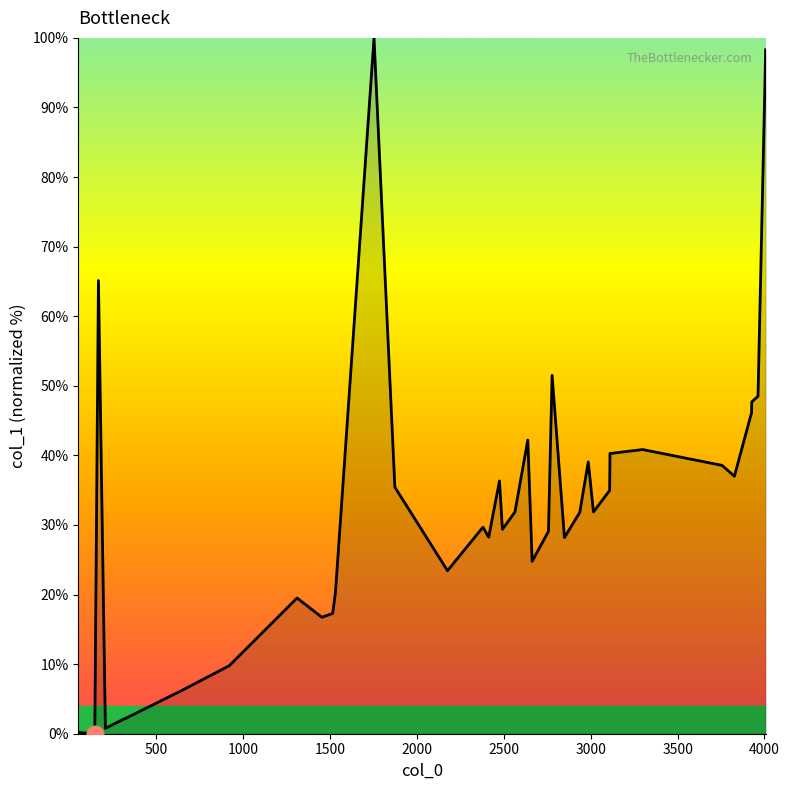

Count the number of categories in the chart.

40